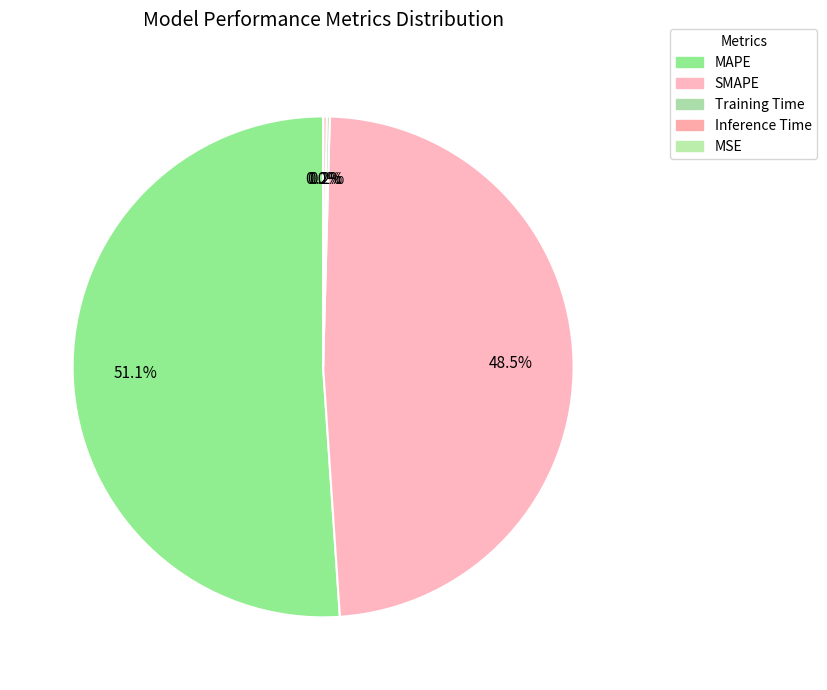

To the nearest percent, what is the difference between the Inference Time and SMAPE slice percentages?

48%